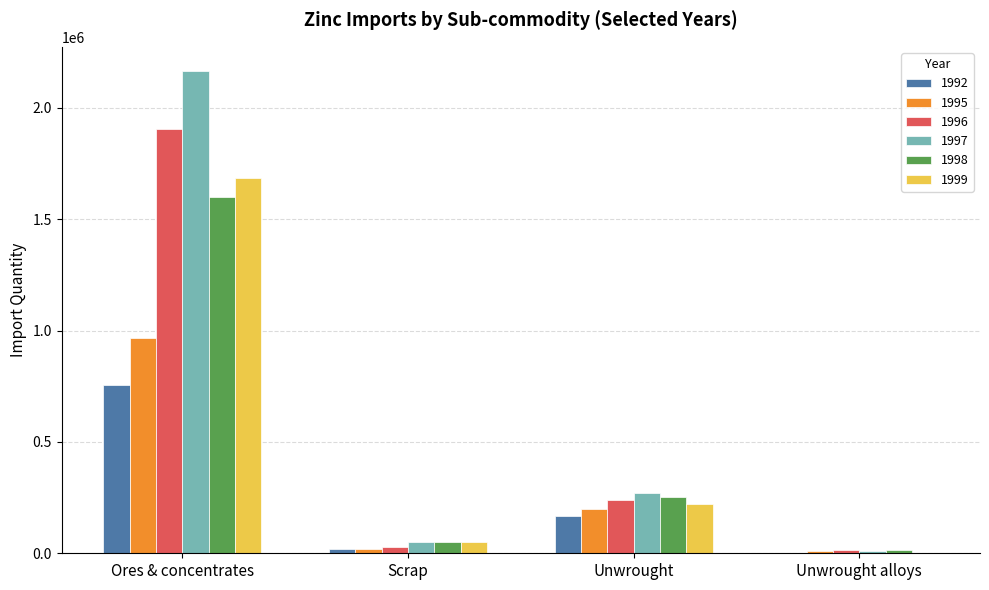

At which category is the sum across all series the highest?

Ores & concentrates